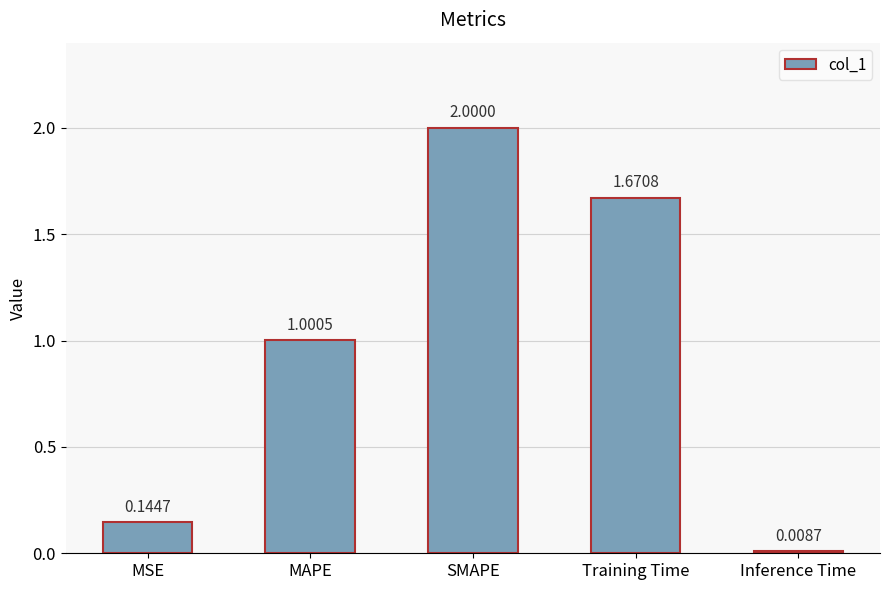

What is the difference between the values at SMAPE and Training Time?

0.3